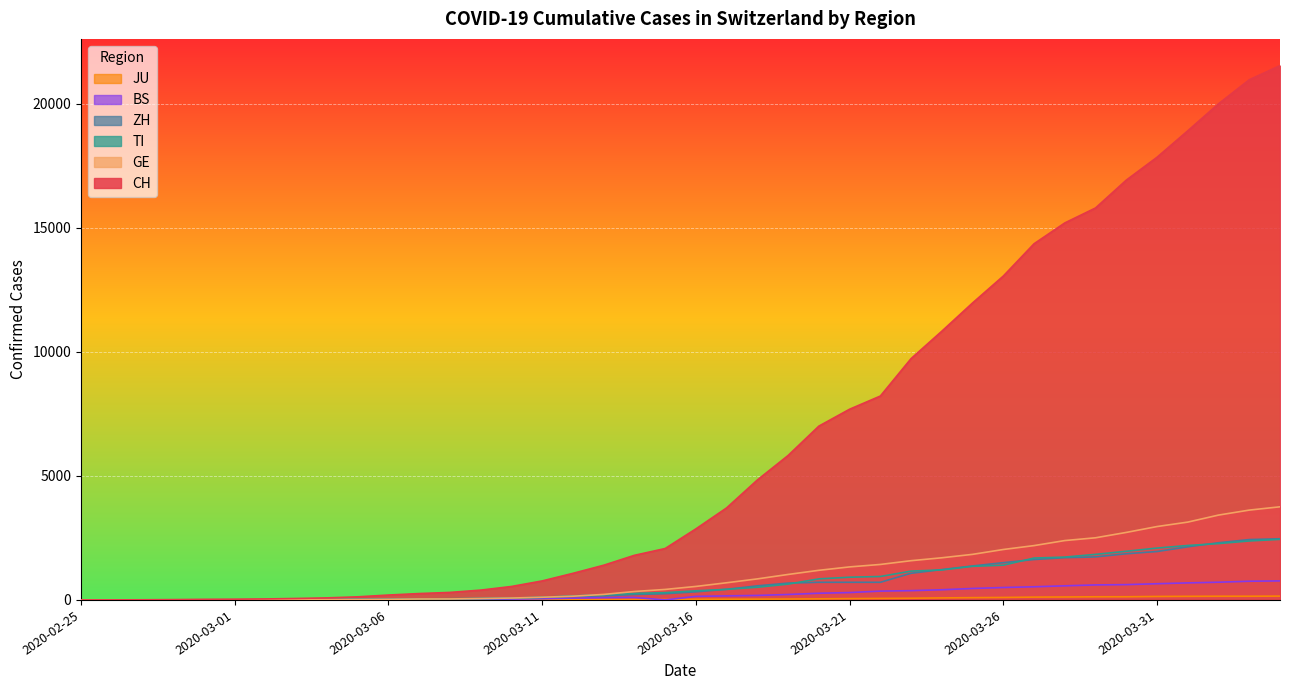

What is the approximate value of ZH at 2020-03-21?

711